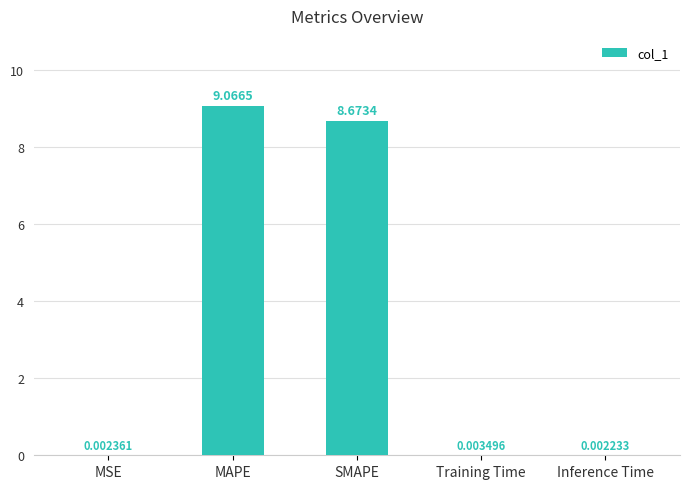

What is the change in value from SMAPE to Training Time?

-8.7